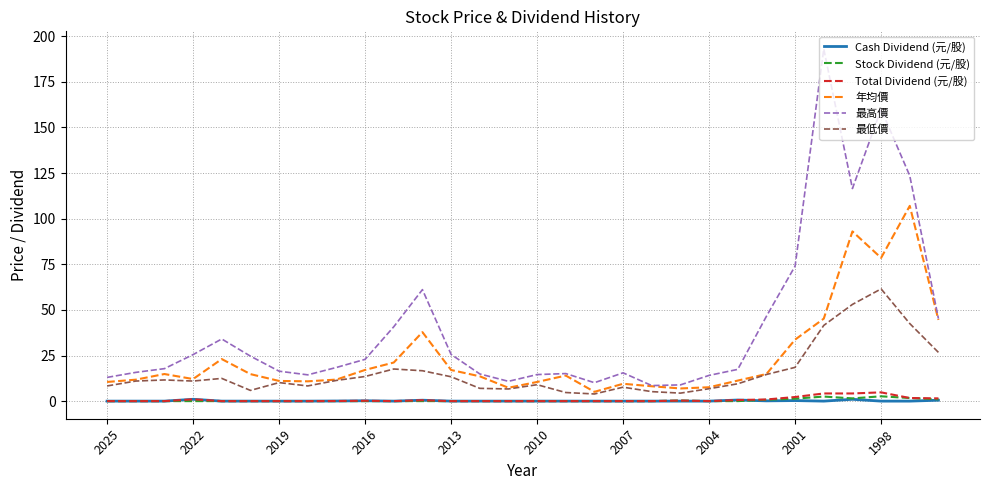

How many distinct data groups are displayed?

6